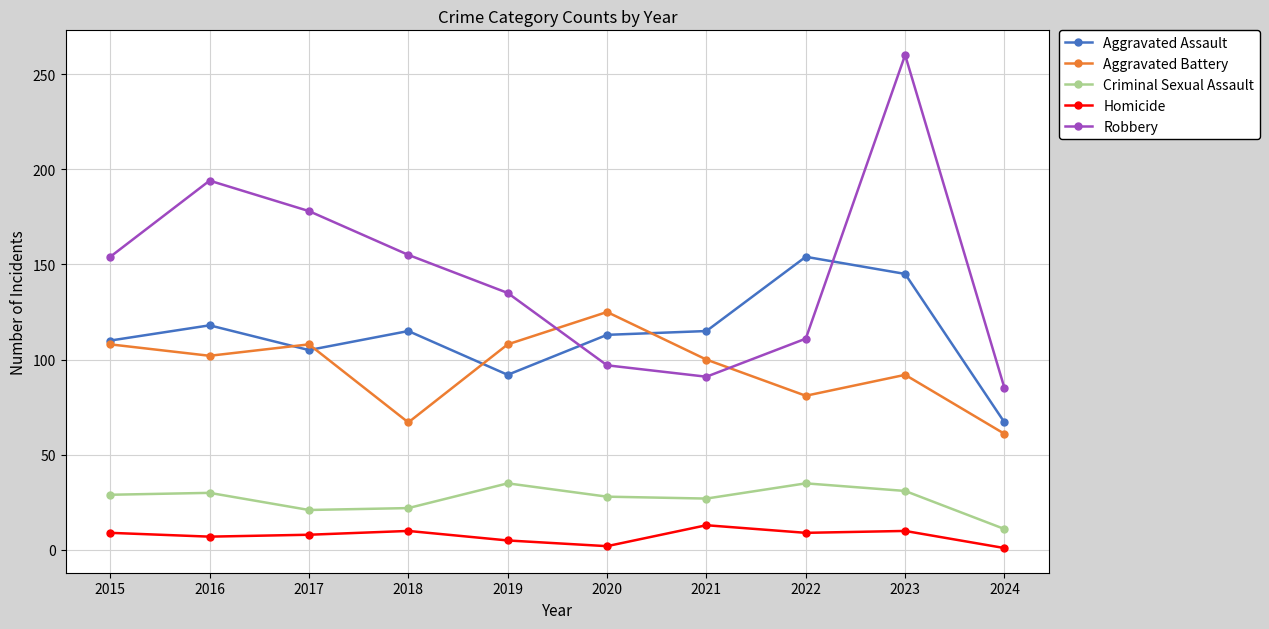

At which category is the sum across all series the highest?

2023